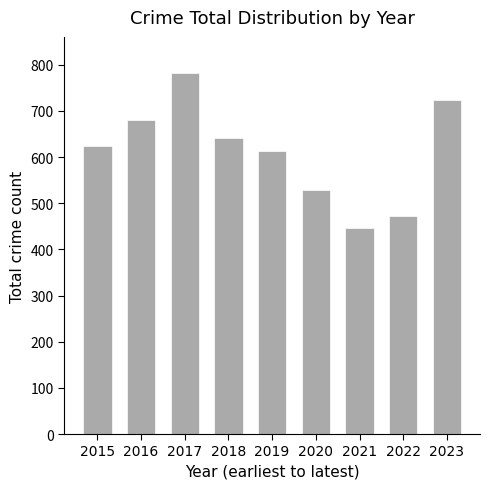

Where is the data nearest to the value 614?

2019